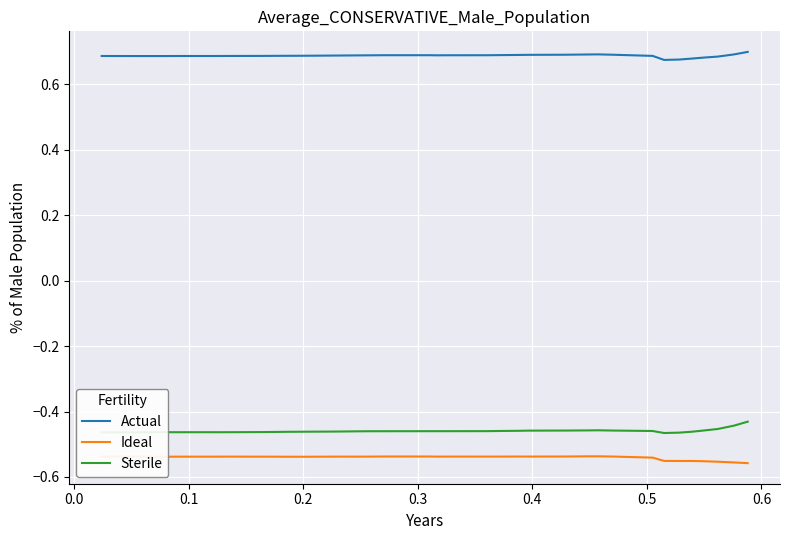

List the series in order of their peak value, highest first.

Actual, Sterile, Ideal